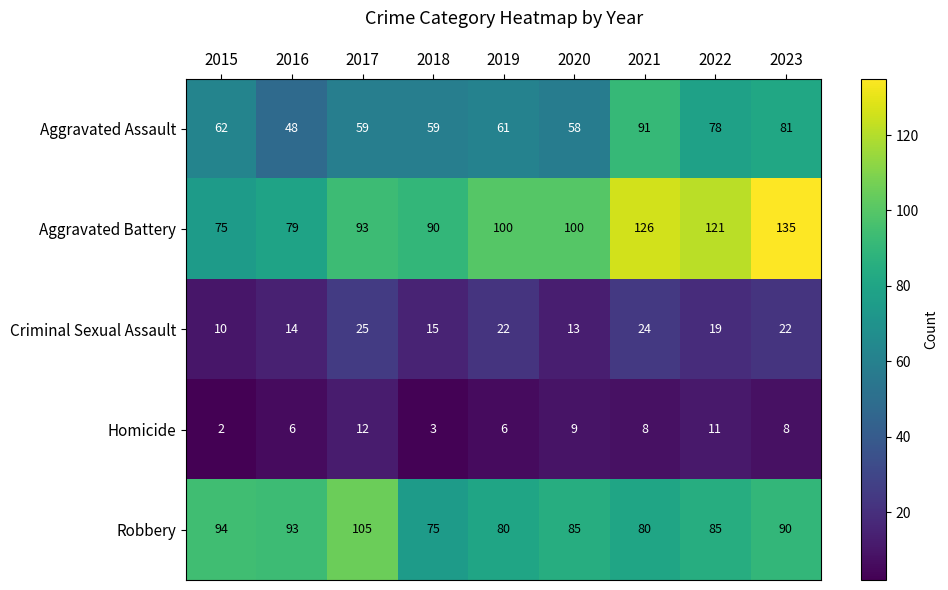

Read the Aggravated Battery value at 2023, to the nearest 10.

140